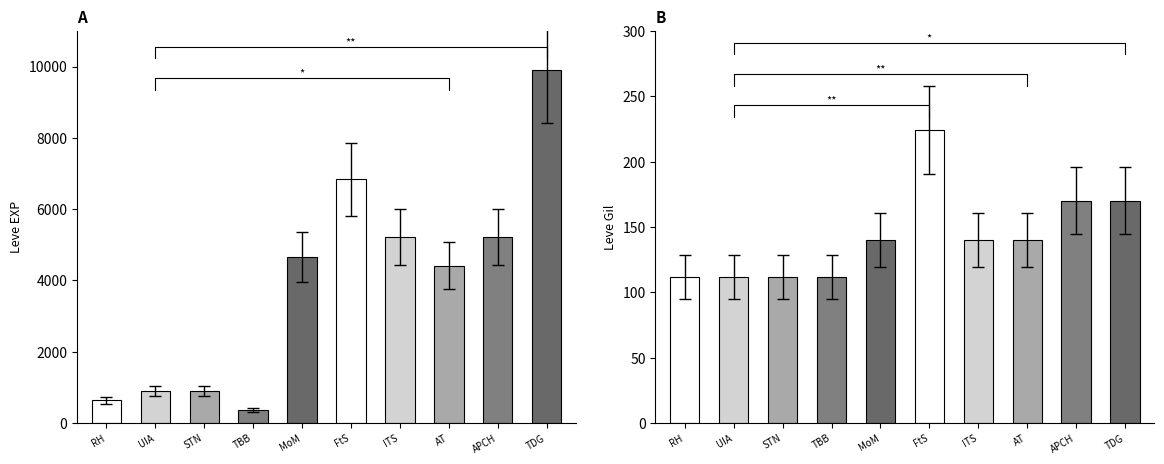

What position from the right is Tan Before the Ban?

7